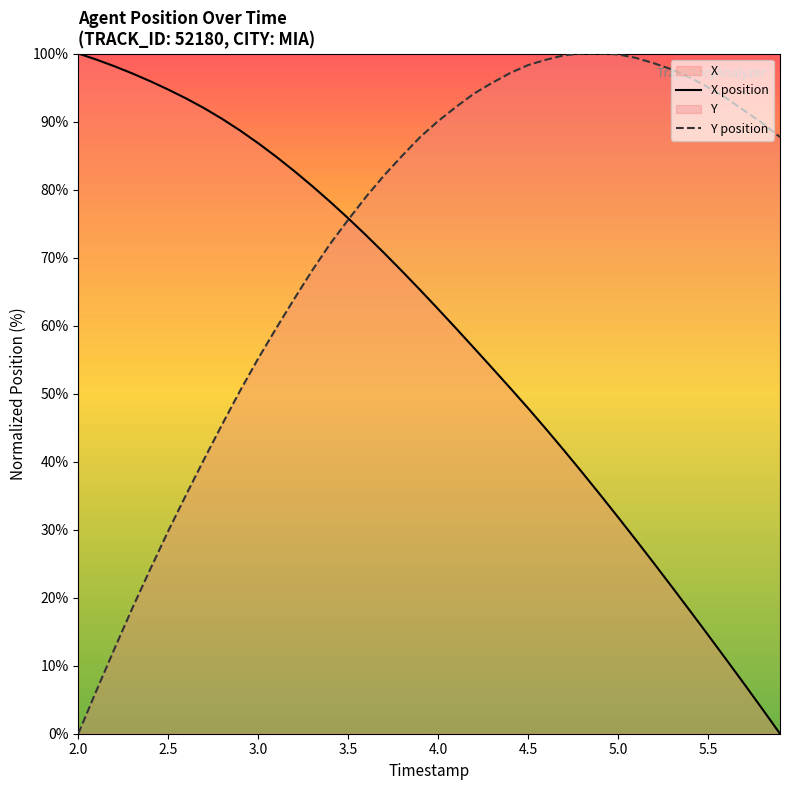

The value of X position at 2.0 is 160.7. True or false?

False